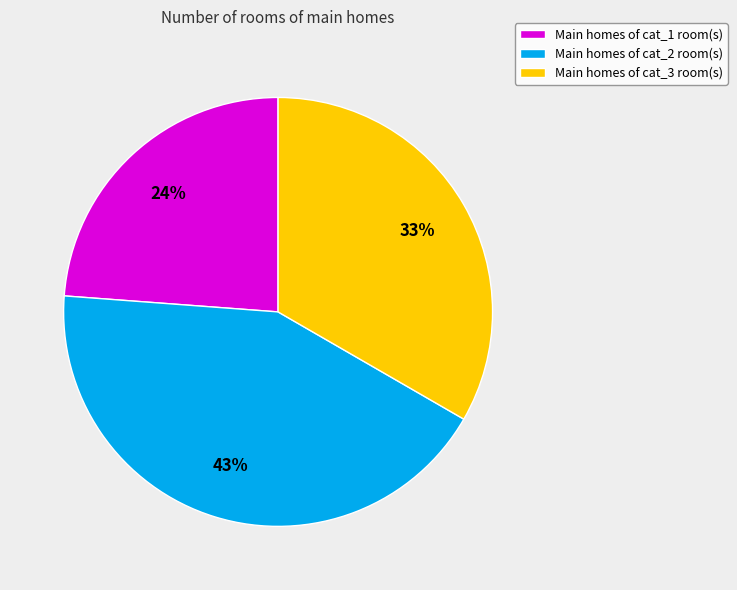

True or false: Main homes of cat_2 room(s) accounts for 43% of the total.

True